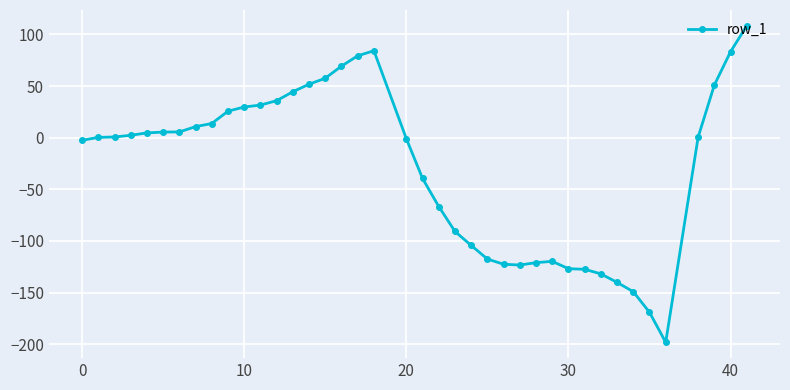

What is the minimum value shown in the chart?

-198.2